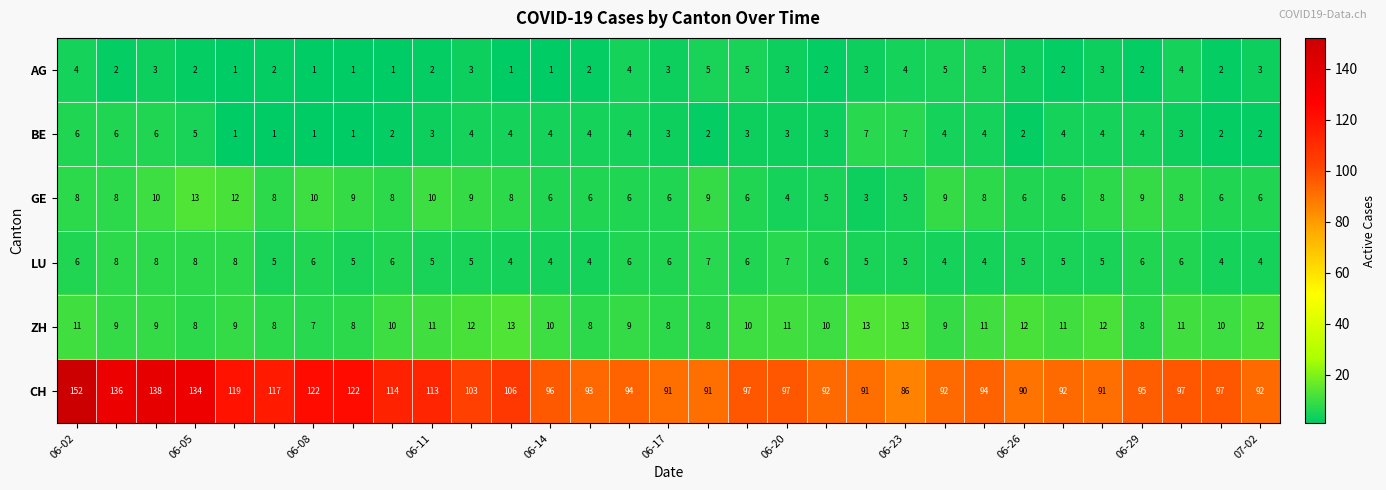

How many values in the CH series are below 97?

15